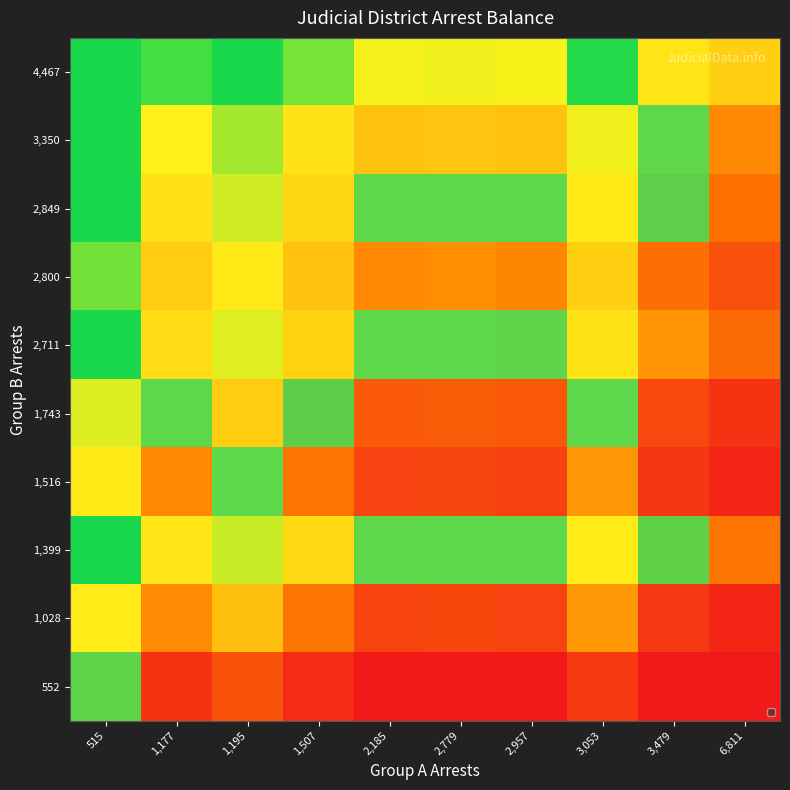

Reading left to right, extract all data points from this chart.

4,467: 515=12.3	1,177=4.5	1,195=6.6	1,507=3.9	2,185=2.4	2,779=2.5	2,957=2.4	3,053=4.9	3,479=2.0	6,811=1.5
3,350: 515=6.3	1,177=2.3	1,195=3.4	1,507=2.0	2,185=1.2	2,779=1.3	2,957=1.2	3,053=2.5	3,479=1.0	6,811=0.8
2,849: 515=5.4	1,177=2.0	1,195=2.9	1,507=1.7	2,185=1.1	2,779=1.1	2,957=1.0	3,053=2.1	3,479=0.9	6,811=0.7
2,800: 515=4.0	1,177=1.4	1,195=2.1	1,507=1.3	2,185=0.8	2,779=0.8	2,957=0.8	3,053=1.6	3,479=0.7	6,811=0.5
2,711: 515=5.0	1,177=1.8	1,195=2.7	1,507=1.6	2,185=1.0	2,779=1.0	2,957=1.0	3,053=2.0	3,479=0.8	6,811=0.6
1,743: 515=2.7	1,177=1.0	1,195=1.5	1,507=0.9	2,185=0.5	2,779=0.6	2,957=0.5	3,053=1.1	3,479=0.4	6,811=0.3
1,516: 515=2.1	1,177=0.8	1,195=1.1	1,507=0.7	2,185=0.4	2,779=0.4	2,957=0.4	3,053=0.8	3,479=0.4	6,811=0.3
1,399: 515=5.5	1,177=2.0	1,195=3.0	1,507=1.8	2,185=1.1	2,779=1.1	2,957=1.1	3,053=2.2	3,479=0.9	6,811=0.7
1,028: 515=2.2	1,177=0.8	1,195=1.2	1,507=0.7	2,185=0.4	2,779=0.4	2,957=0.4	3,053=0.9	3,479=0.4	6,811=0.3
552: 515=0.9	1,177=0.3	1,195=0.5	1,507=0.3	2,185=0.2	2,779=0.2	2,957=0.2	3,053=0.4	3,479=0.2	6,811=0.1